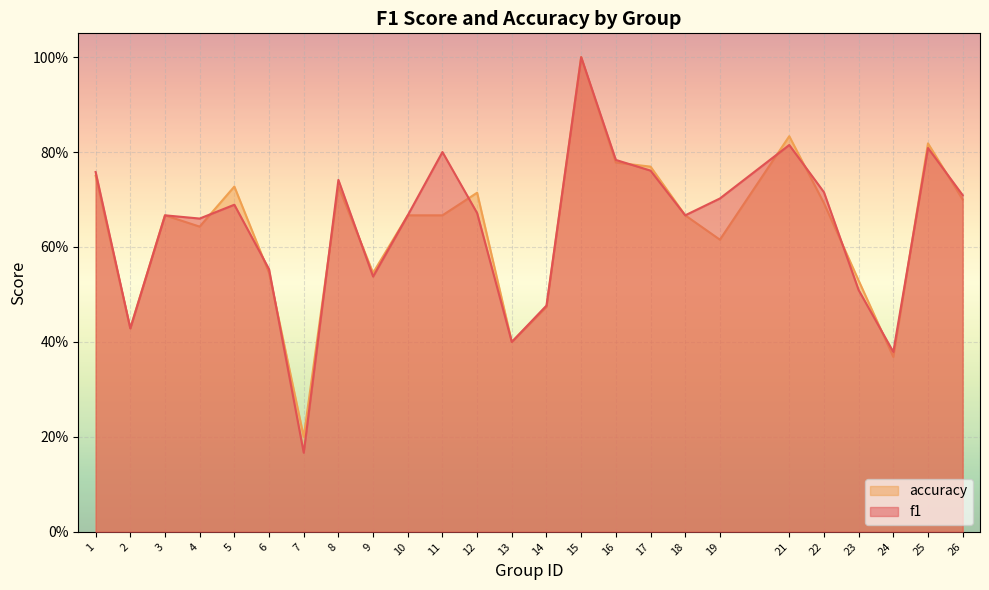

The value of accuracy at 17 is 0.8. True or false?

True